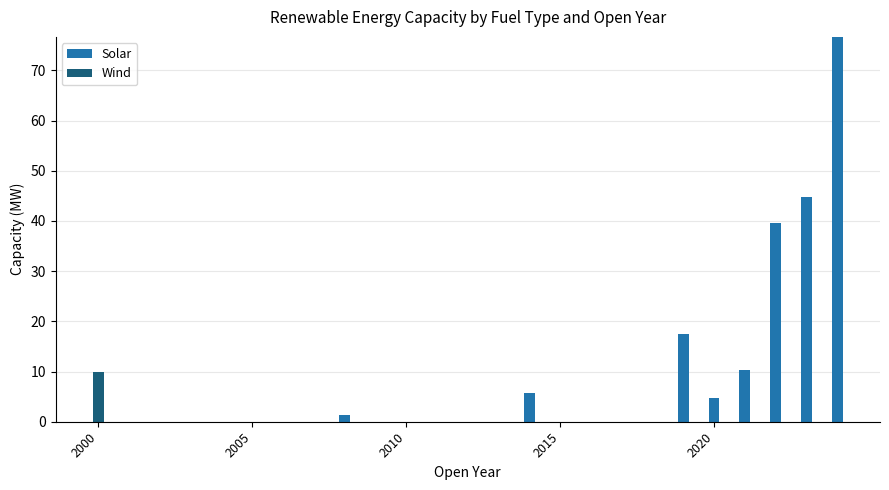

What are all the series names shown in the legend?

Solar, Wind